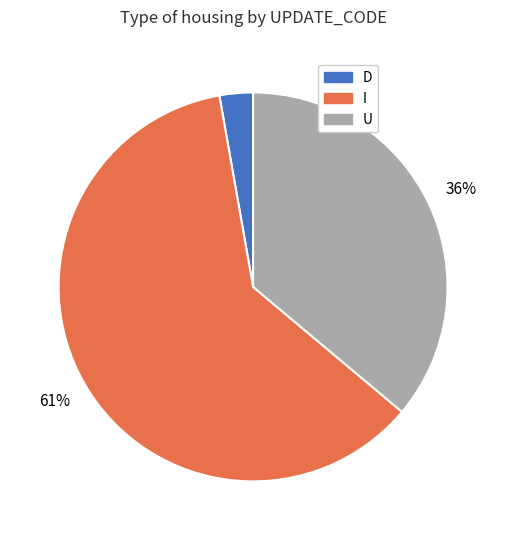

To the nearest percent, what is the average slice percentage?

33%